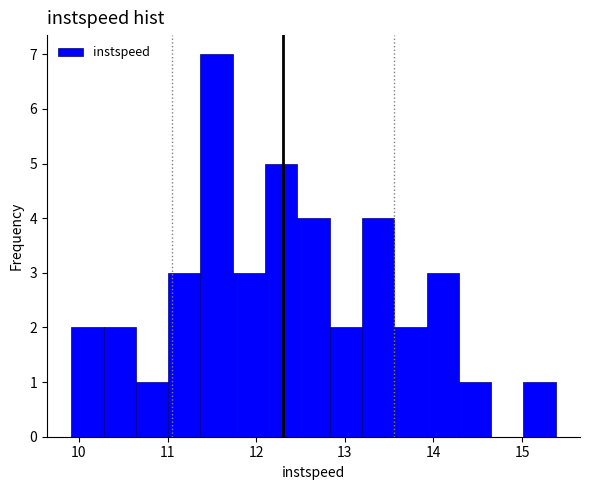

Read against the x-axis, roughly where is the centre of the tallest bar?

11.6